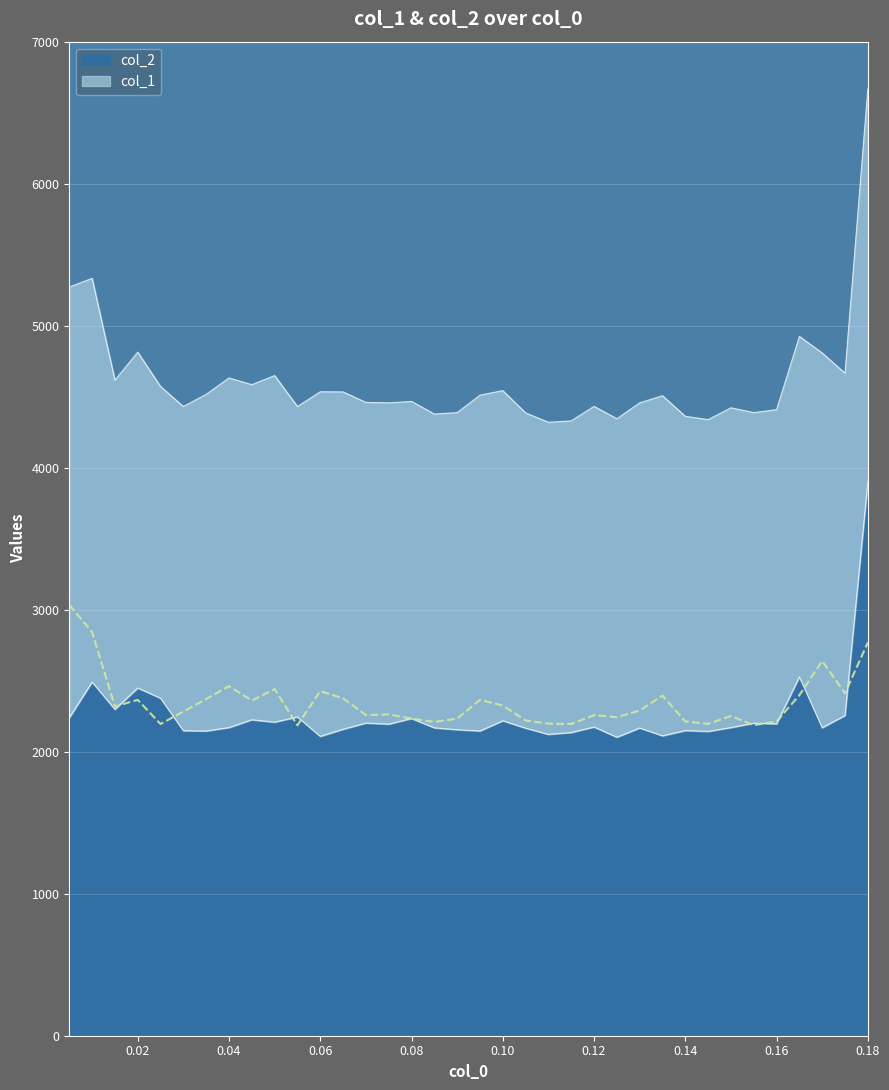

Is it true that col_2 equals 2169 at 0.085?

True